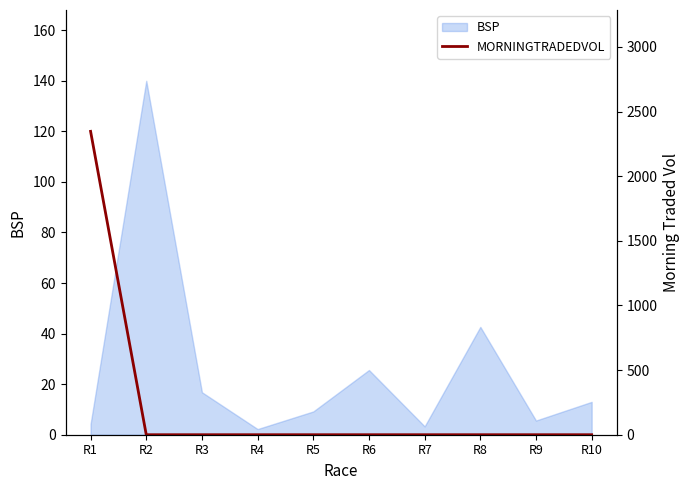

Is it true that BSP equals 9.2 at R5?

True